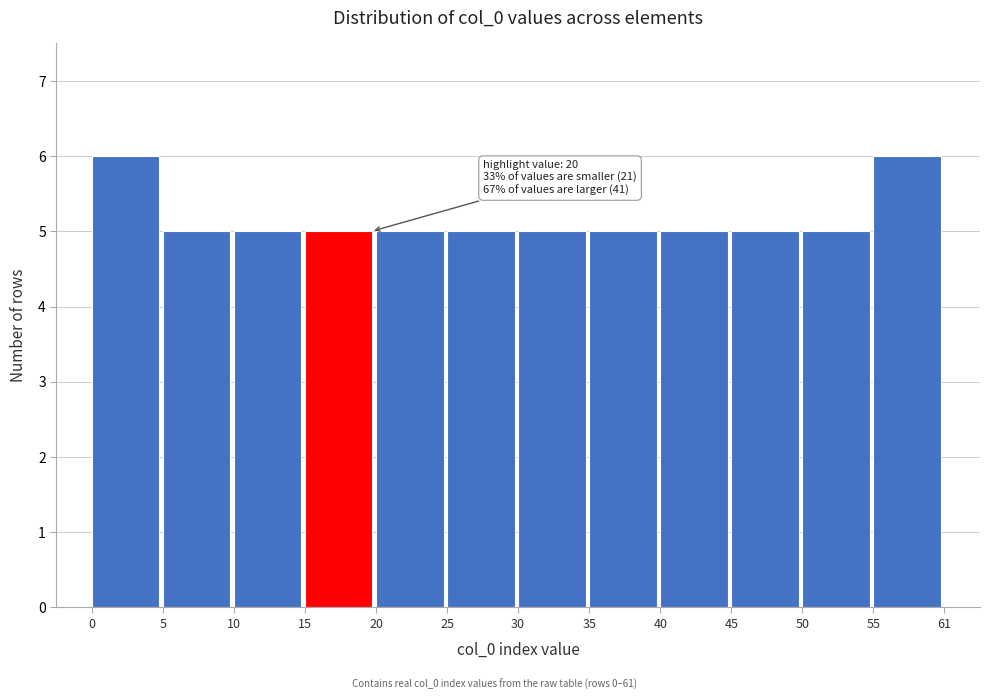

Reading left to right, what are all the values shown in this chart?

0=6	5=5	10=5	15=5	20=5	25=5	30=5	35=5	40=5	45=5	50=5	55=6